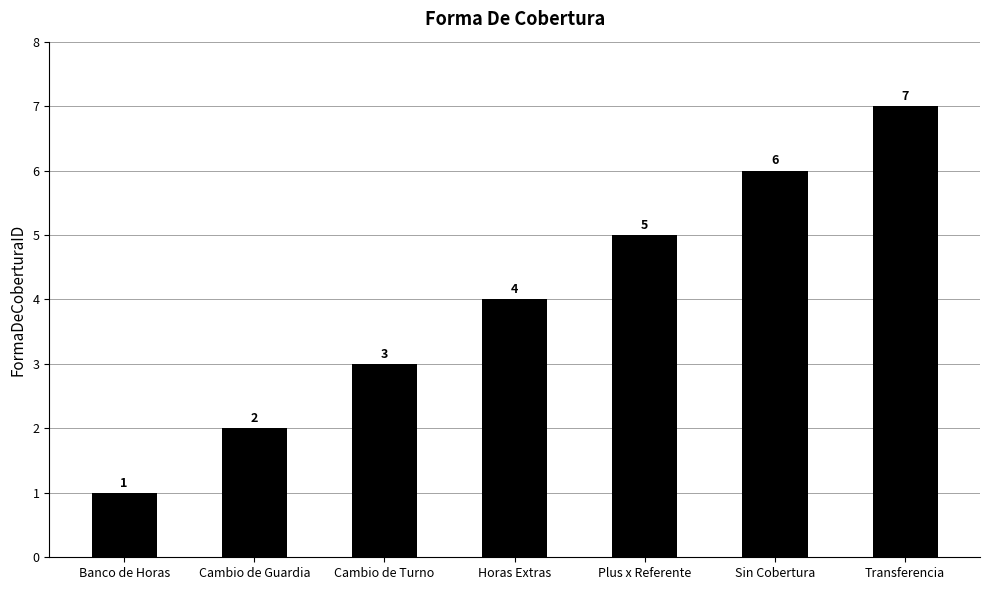

What value does the data have at Sin Cobertura?

6